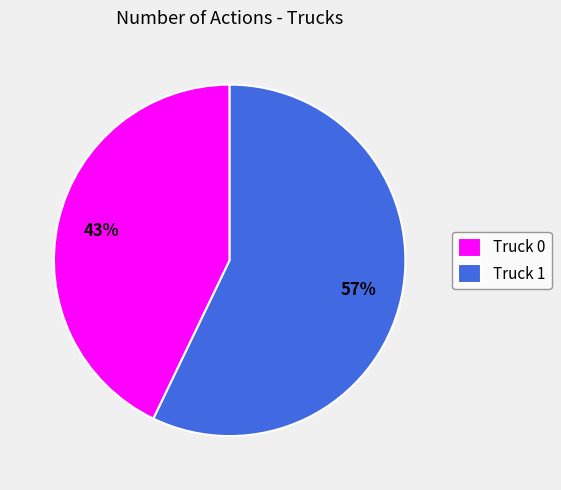

Approximately how many times larger is the value at Truck 1 compared to Truck 0?

1.3